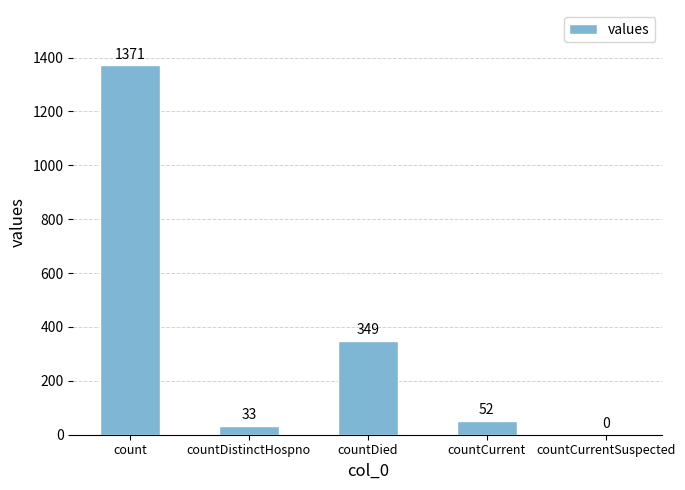

What is the sum of the values at countCurrentSuspected and countCurrent?

52